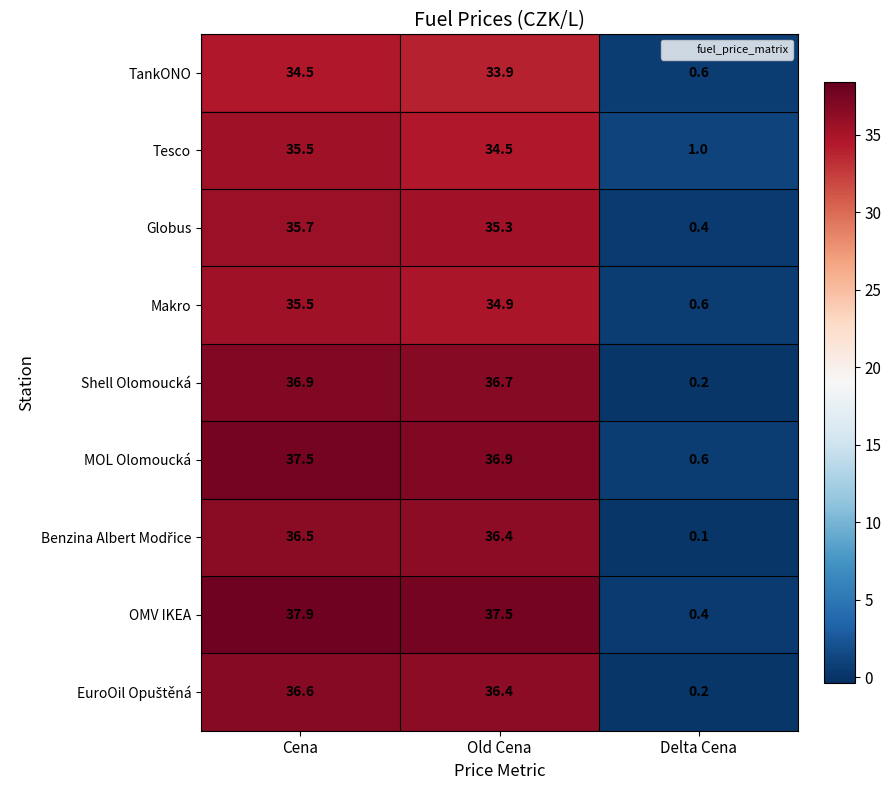

Which series changed the most between Cena and Delta Cena?

OMV IKEA